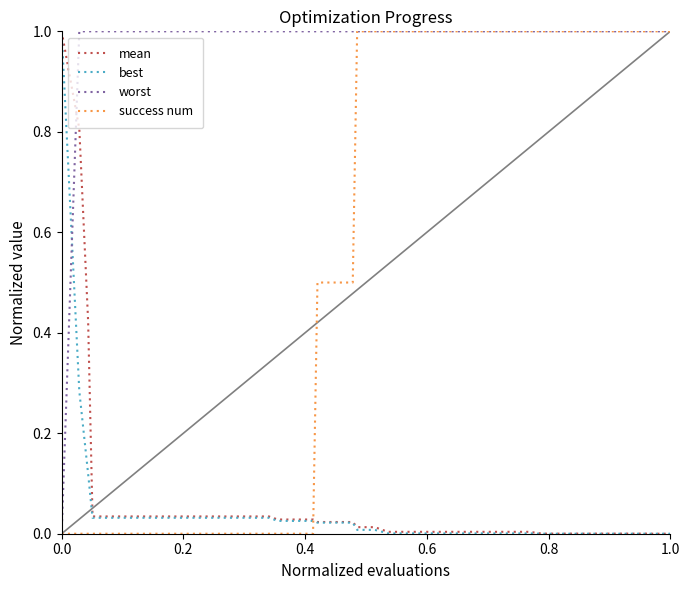

Count the number of data series in this chart.

4